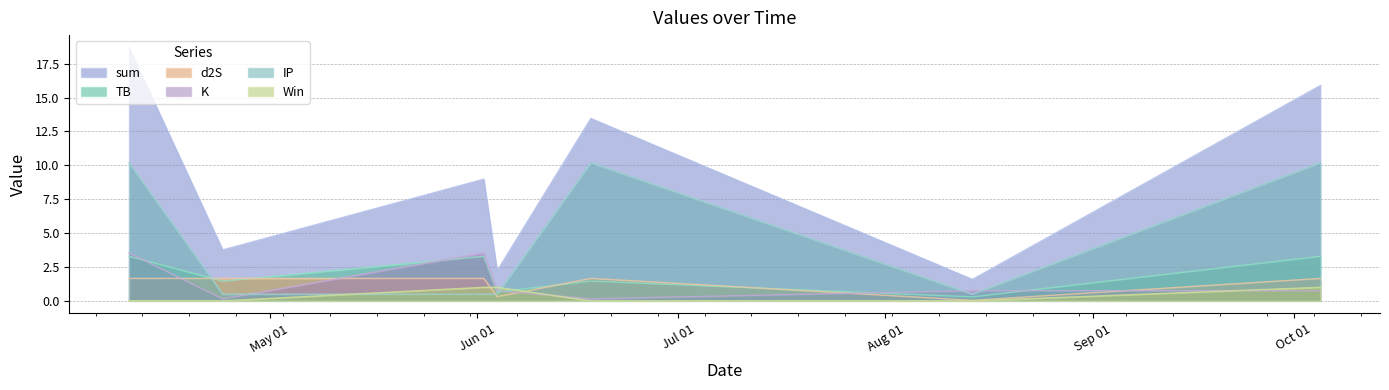

What position from the left is 2022-08-14?

6